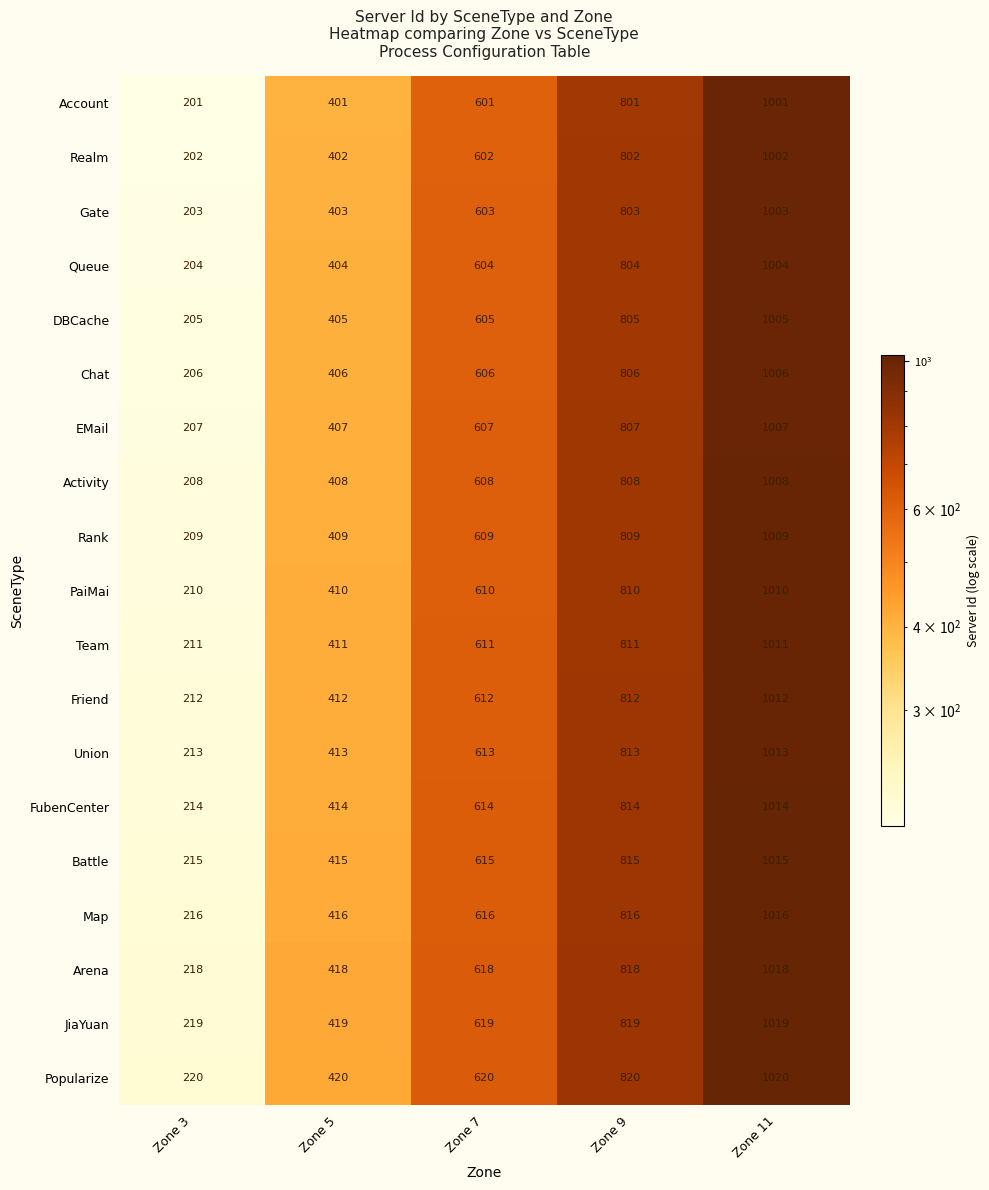

Count the Activity values in the range 408 to 808.

3